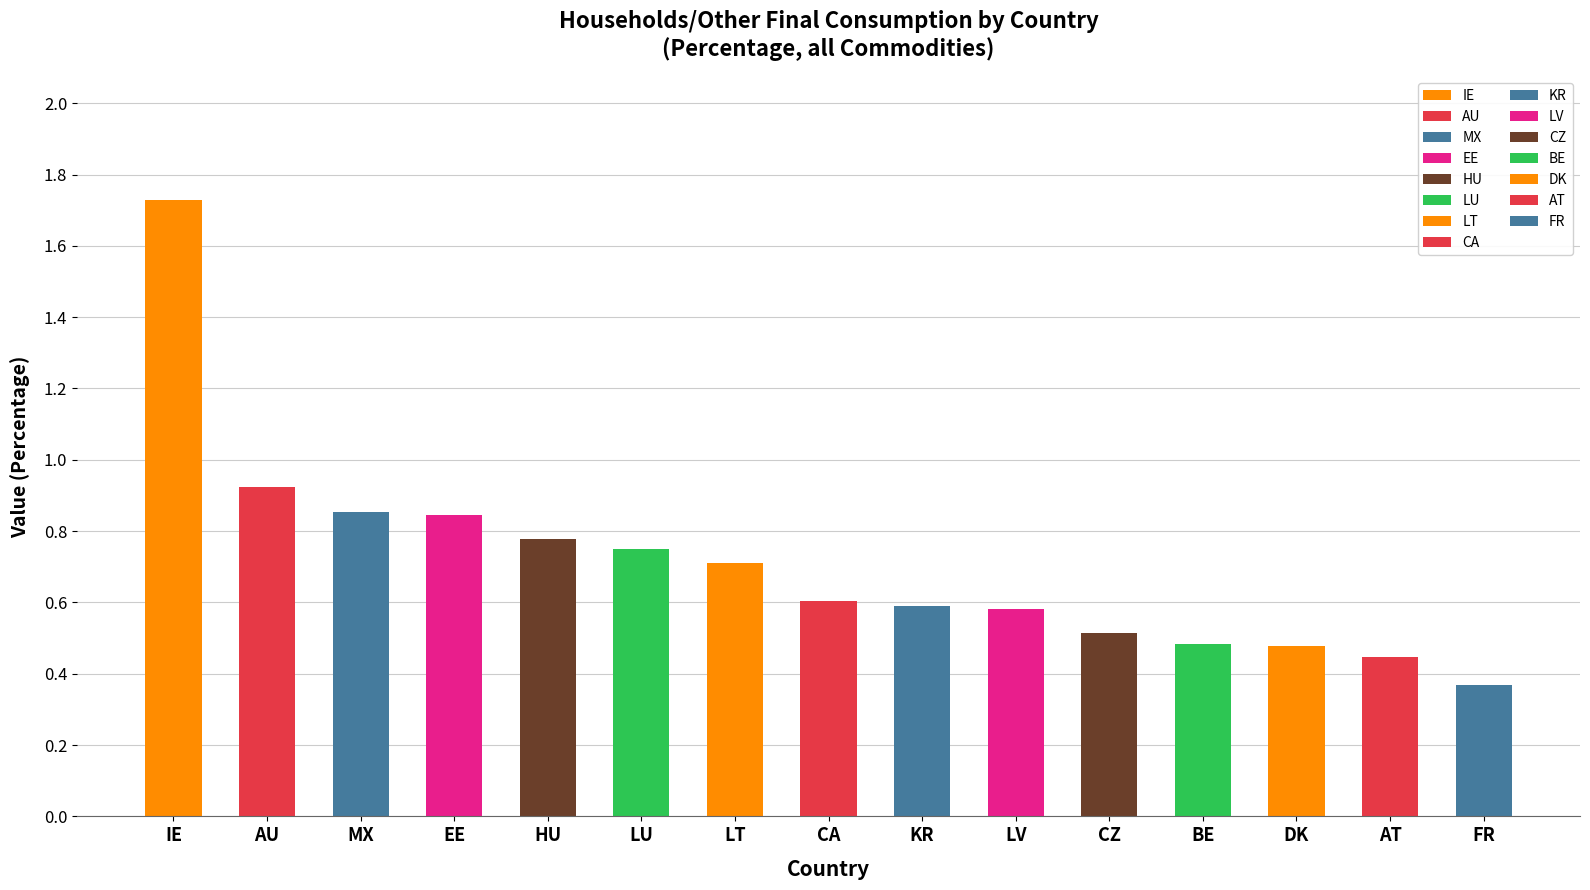

True or false: the data shows 0.7 at LT.

True